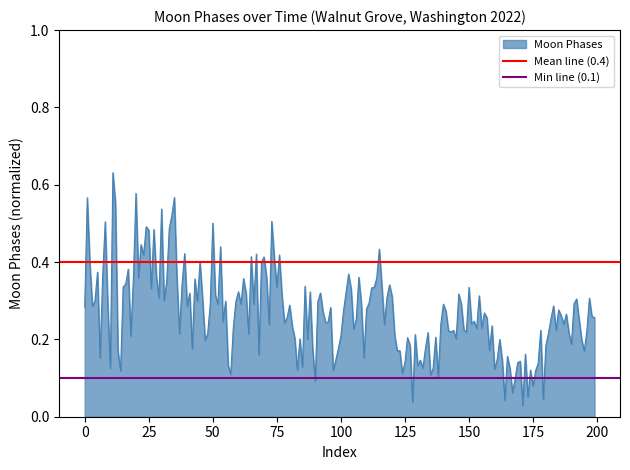

How many lines are shown in the chart?

2